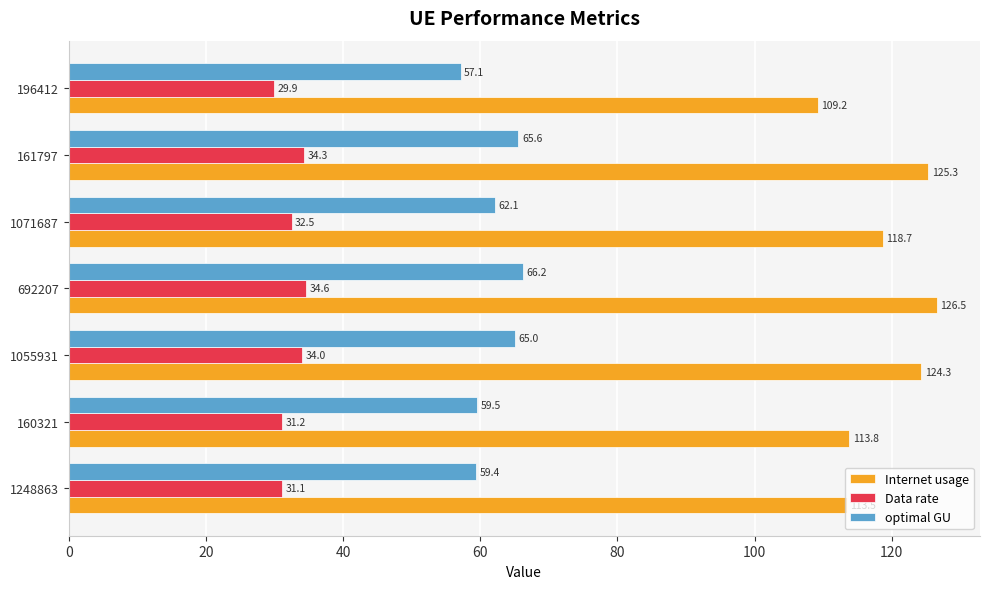

Is it true that Data rate equals 29.9 at 196412?

True